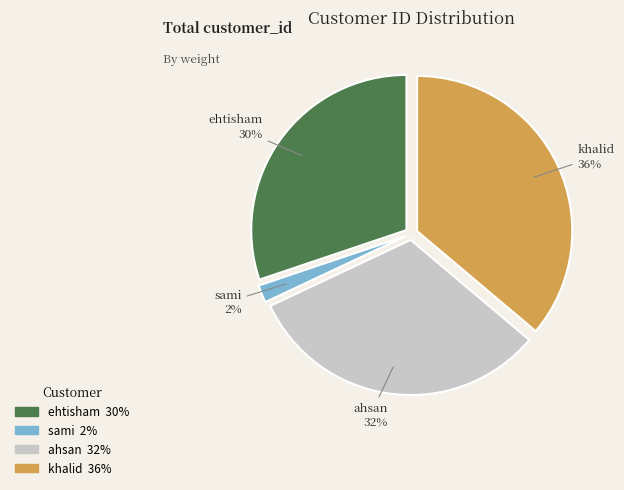

How many segments does this pie chart have?

4